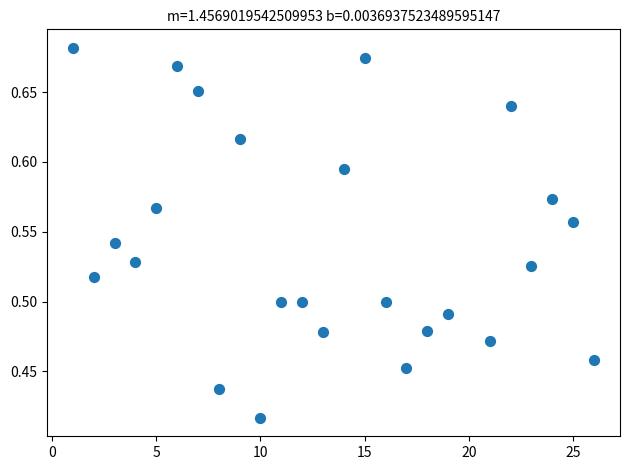

What is the range of X values (max minus min)?

25.0